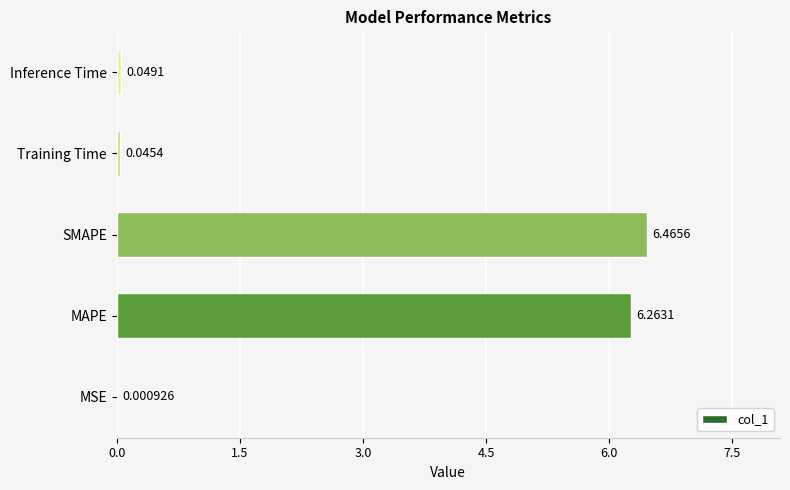

What is the sum of all values?

12.8